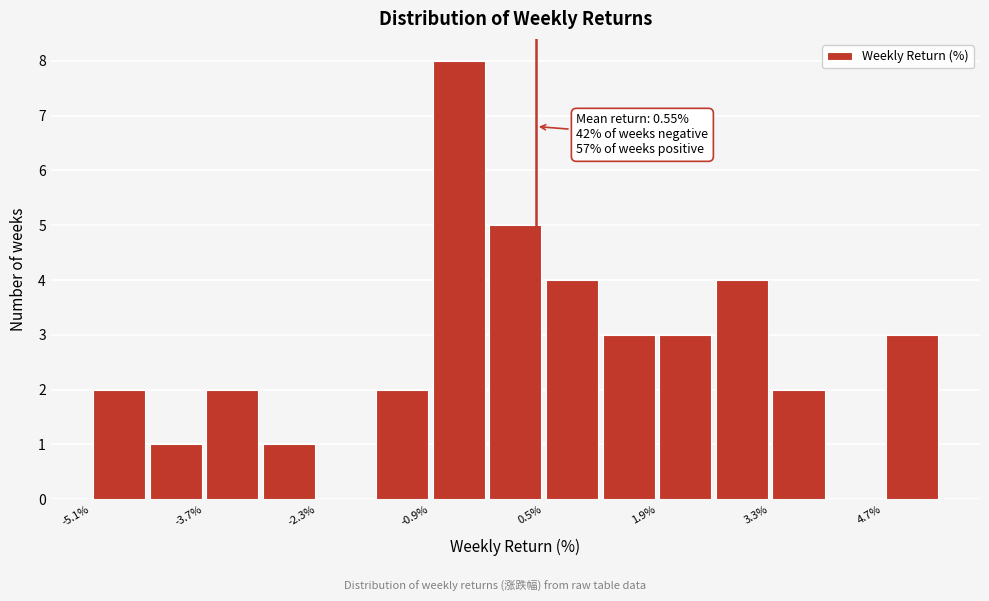

Read against the x-axis, roughly where is the centre of the tallest bar?

-0.6